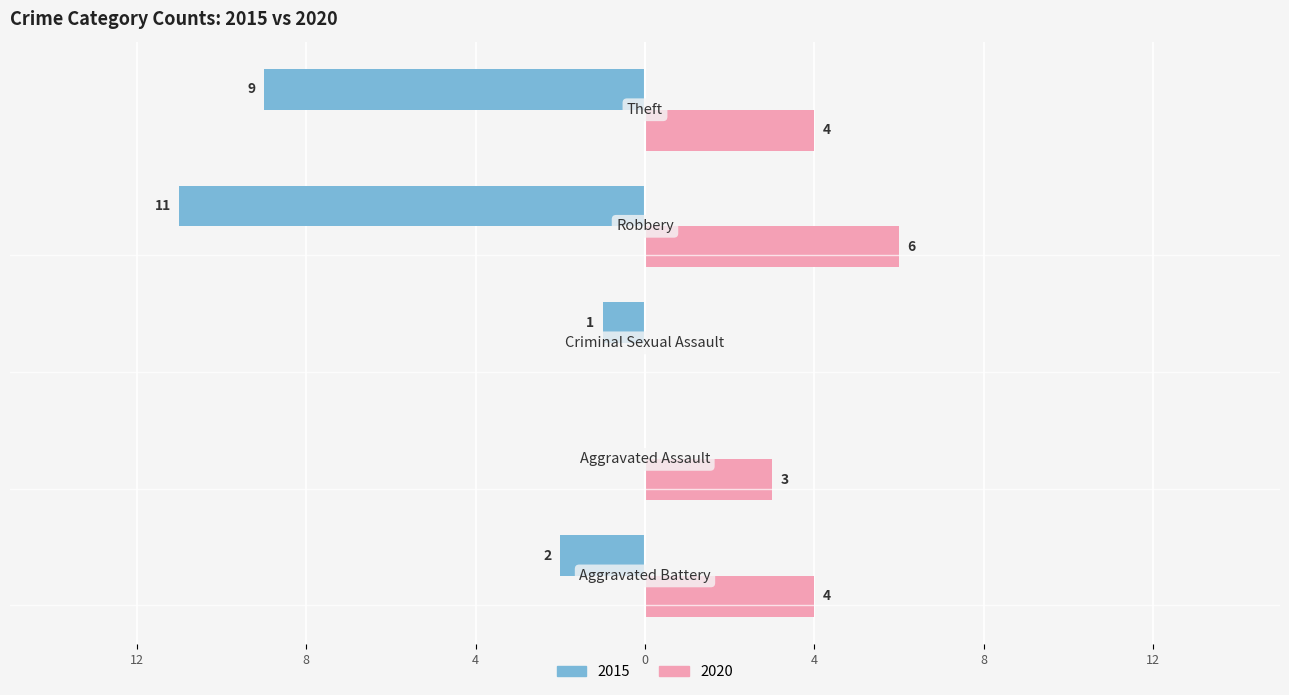

Which label corresponds to the largest value in the chart?

Robbery